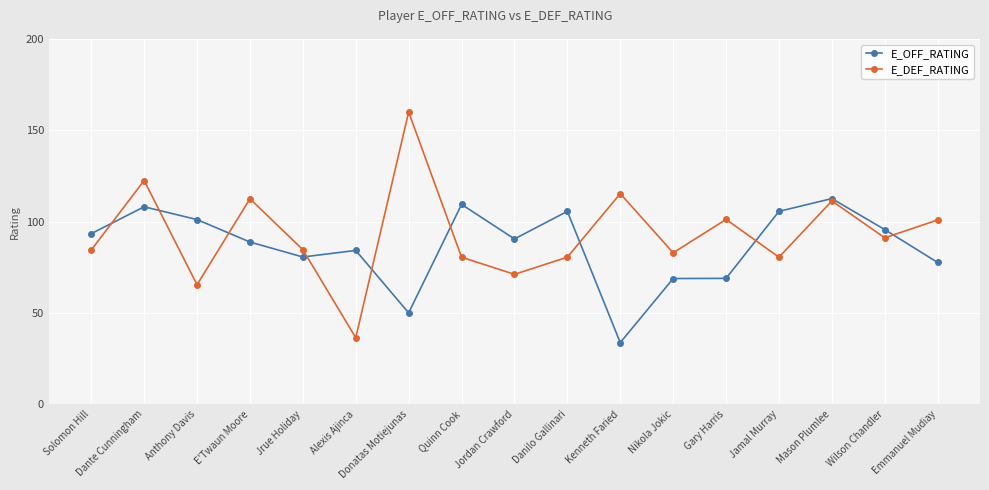

The E_DEF_RATING series shows 150.0 at Jrue Holiday. True or false?

False